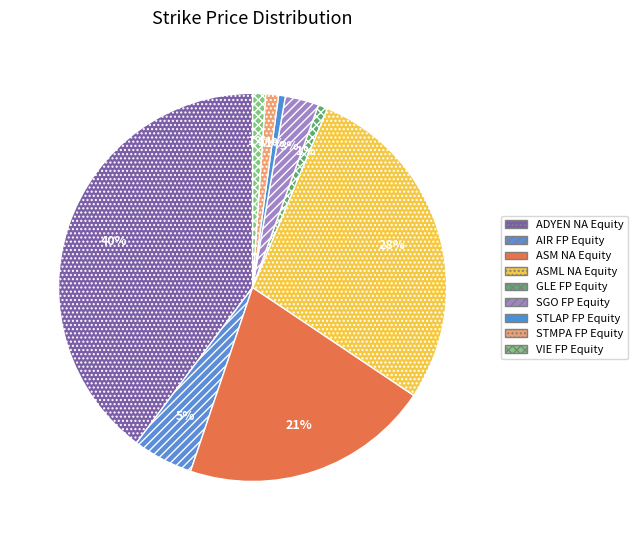

Rank the categories by value from lowest to highest.

STLAP FP Equity, GLE FP Equity, STMPA FP Equity, VIE FP Equity, SGO FP Equity, AIR FP Equity, ASM NA Equity, ASML NA Equity, ADYEN NA Equity